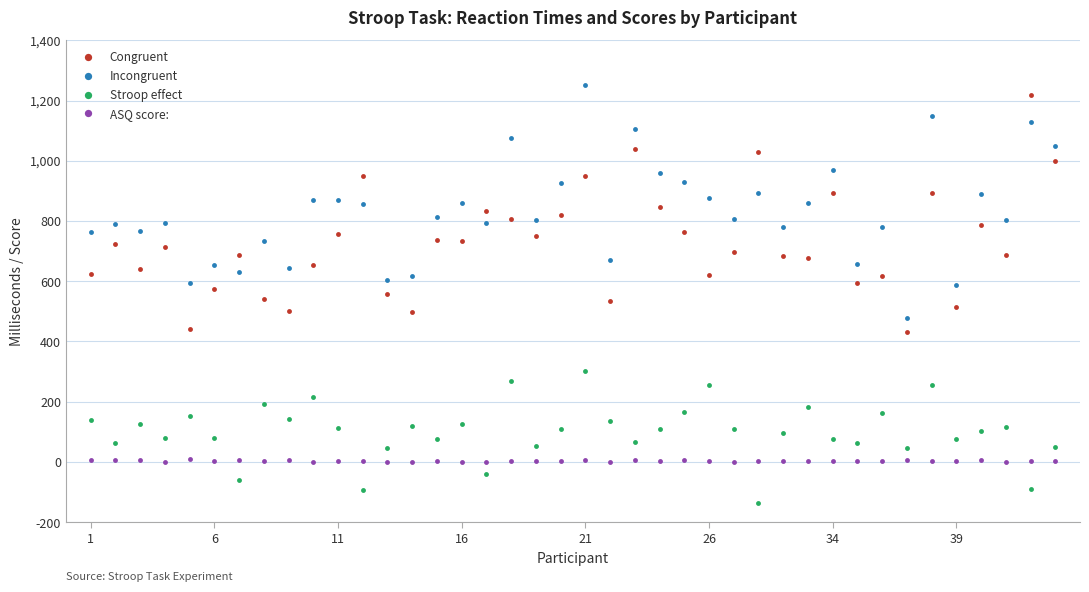

Which series has the largest total across all categories?

Incongruent